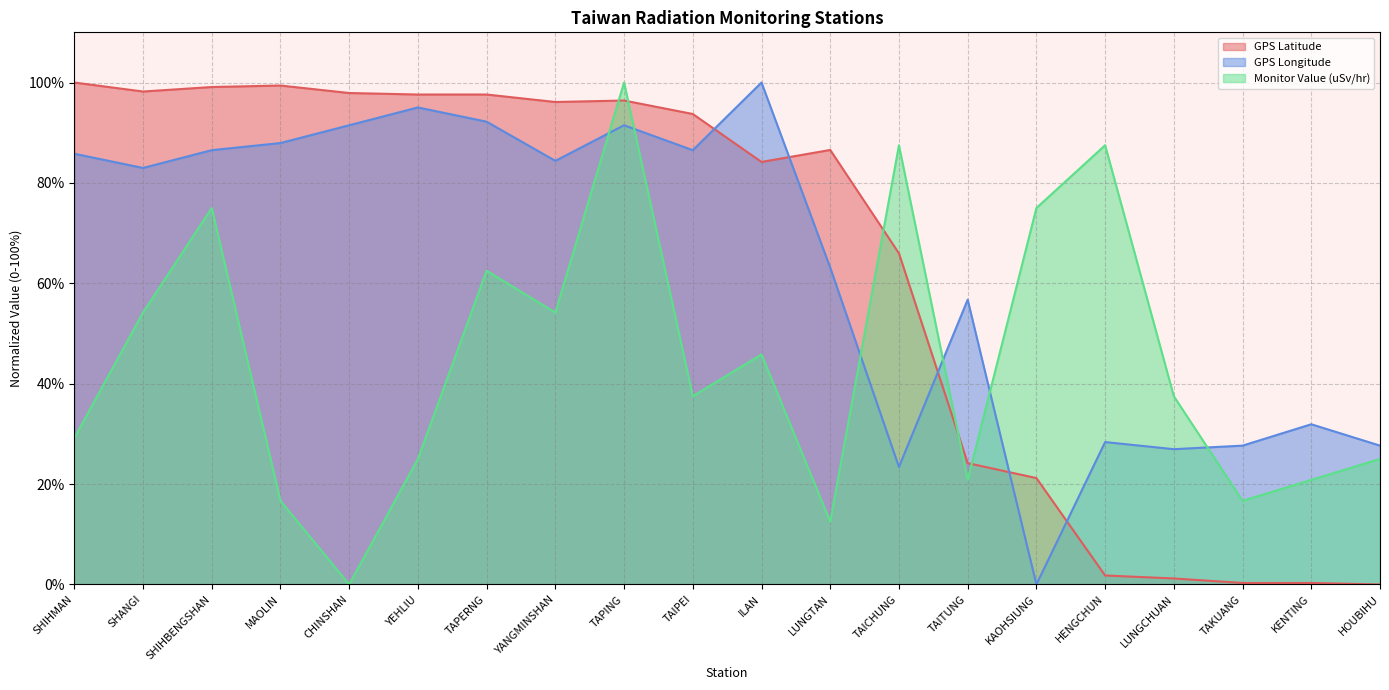

Rank the series at HENGCHUN from highest to lowest value.

Monitor Value (uSv/hr), GPS Longitude, GPS Latitude